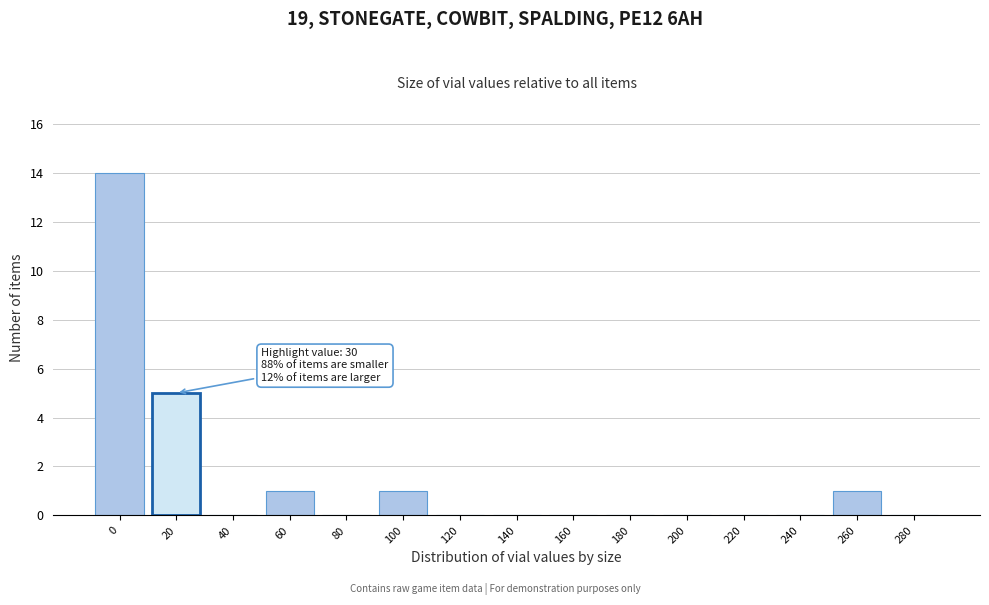

Reading left to right, what are all the values shown in this chart?

0=14	20=5	40=0	60=1	80=0	100=1	120=0	140=0	160=0	180=0	200=0	220=0	240=0	260=1	280=0